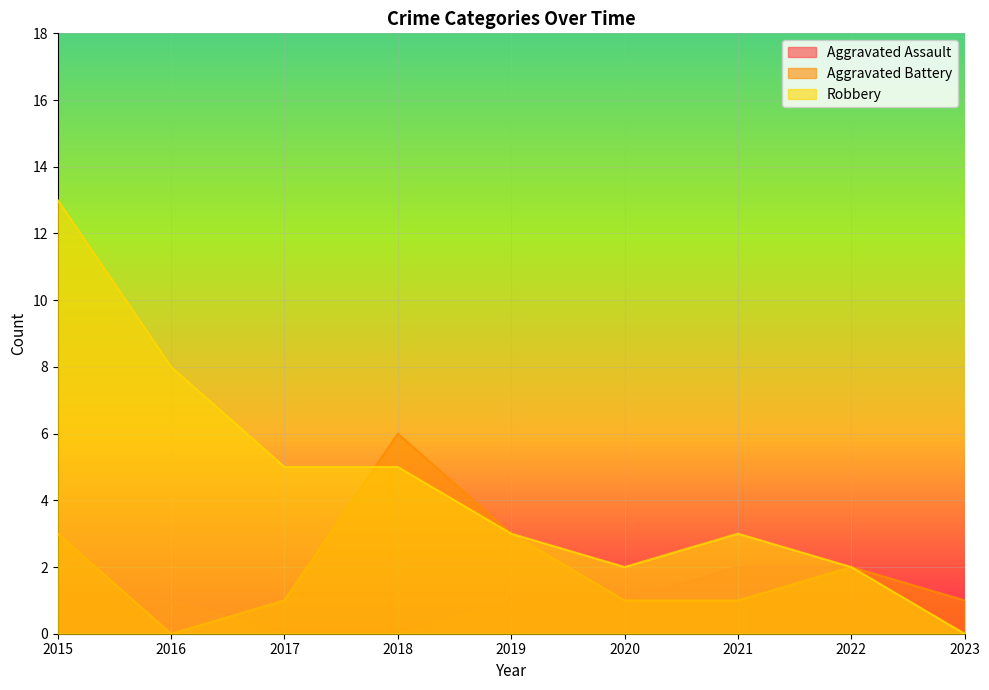

The value of Robbery at 2017 is 5. True or false?

True